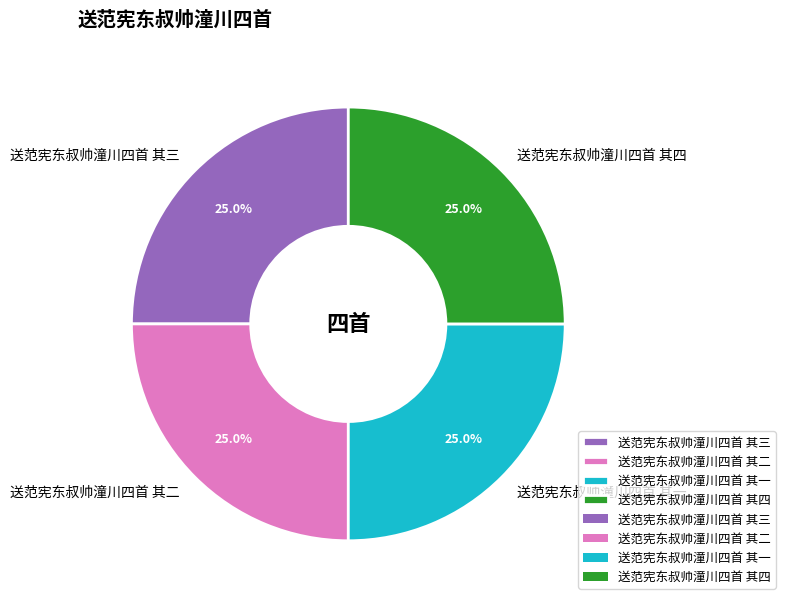

To the nearest percent, what is the combined percentage of 送范宪东叔帅潼川四首 其一 and 送范宪东叔帅潼川四首 其四?

50%